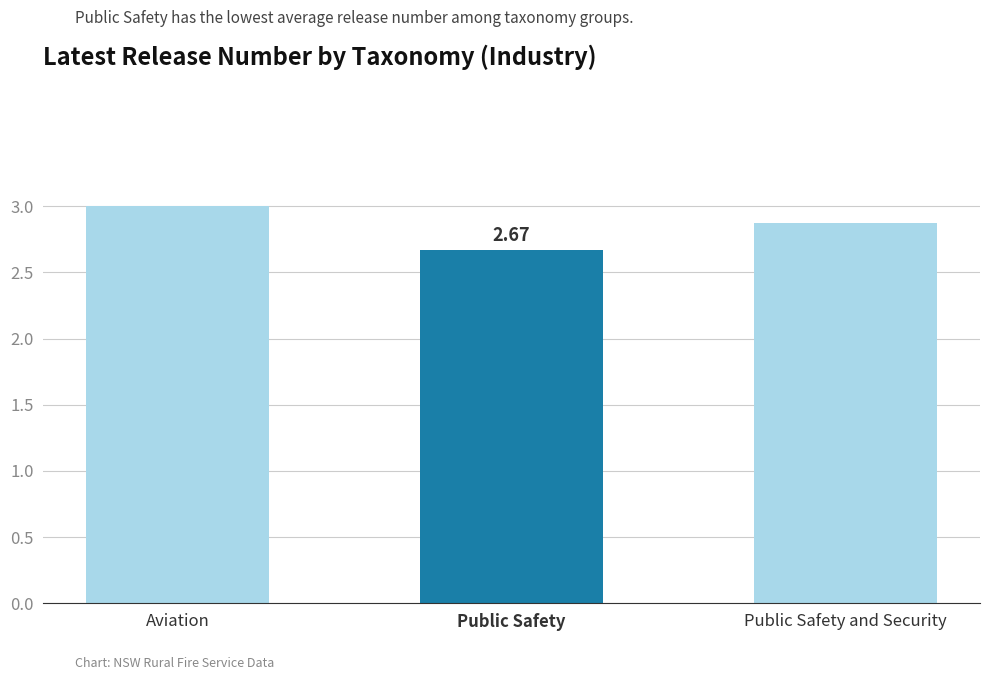

What is the minimum value shown in the chart?

2.7